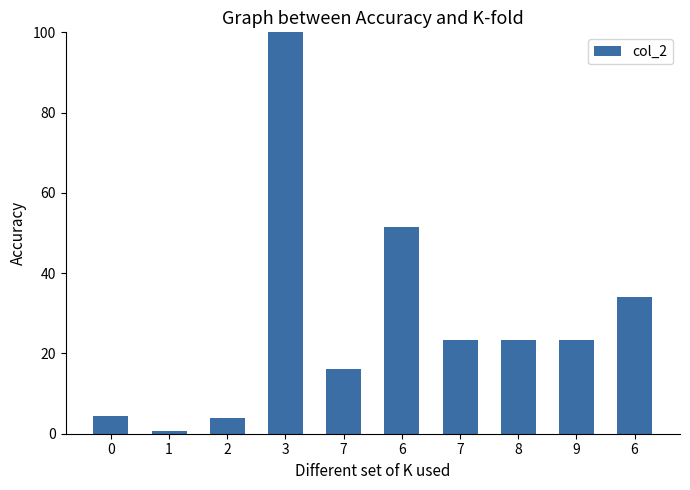

Reading right to left, transcribe all the data shown in this chart.

34.2	23.4	23.4	23.4	51.6	16.1	100.0	3.8	0.7	4.3